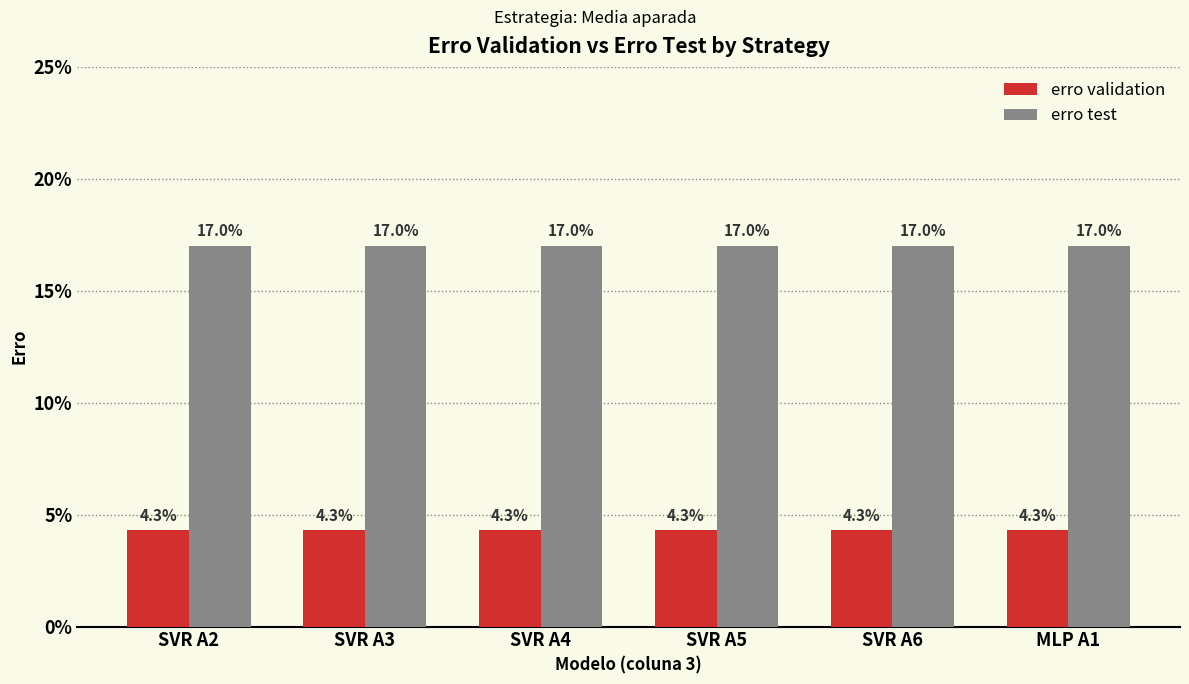

What position from the left is SVR A4?

3